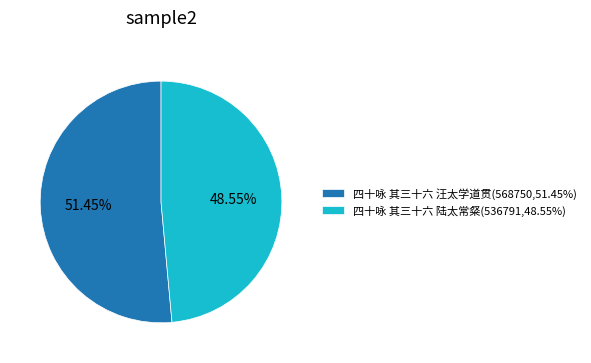

Between 四十咏 其三十六 陆太常粲(536791,48.55%) and 四十咏 其三十六 汪太学道贯(568750,51.45%), which is larger?

四十咏 其三十六 汪太学道贯(568750,51.45%)